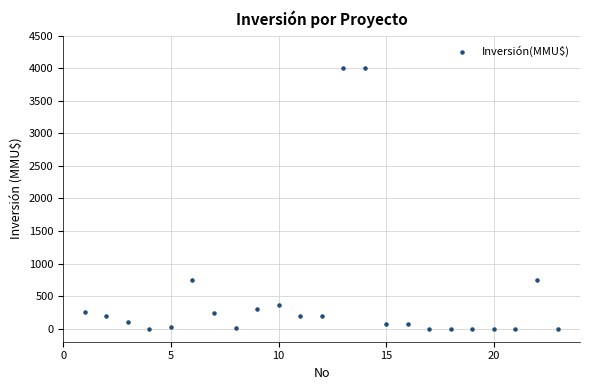

What is the range of Y values (max minus min)?

4000